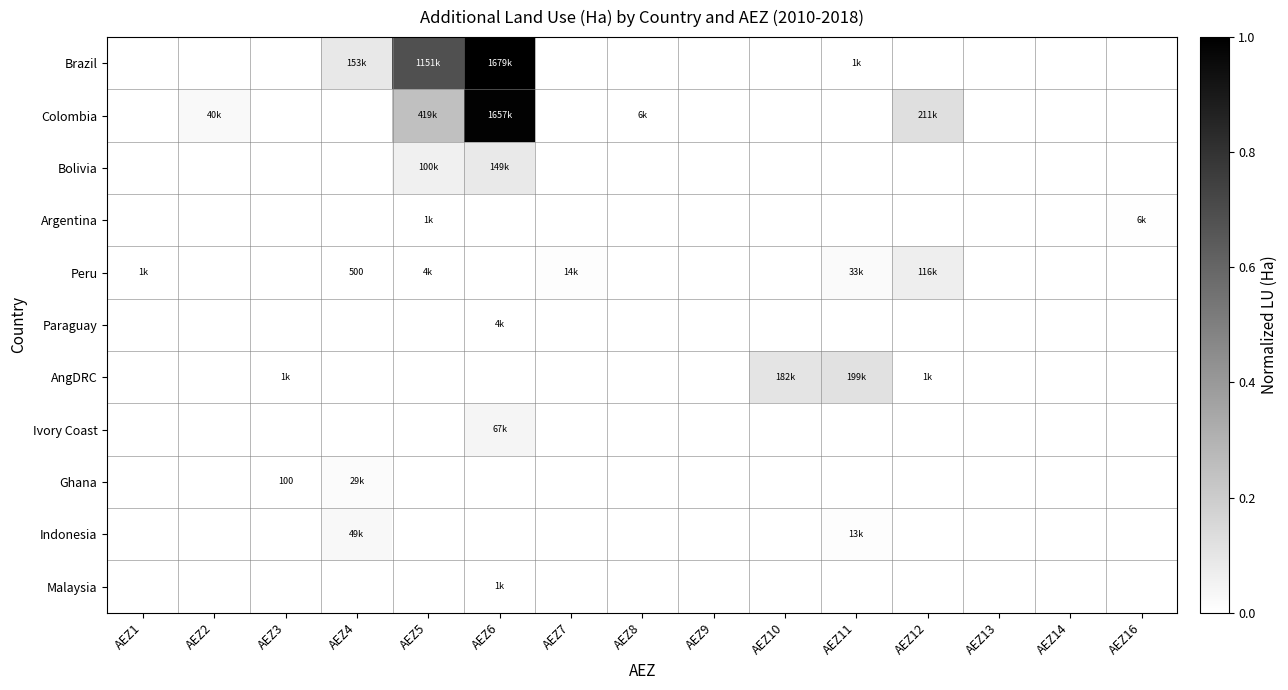

At how many categories does at least one series exceed 0?

12